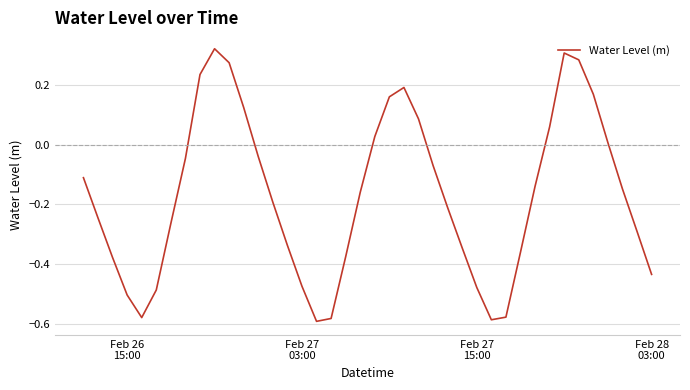

What is the difference between the maximum and minimum values?

0.9